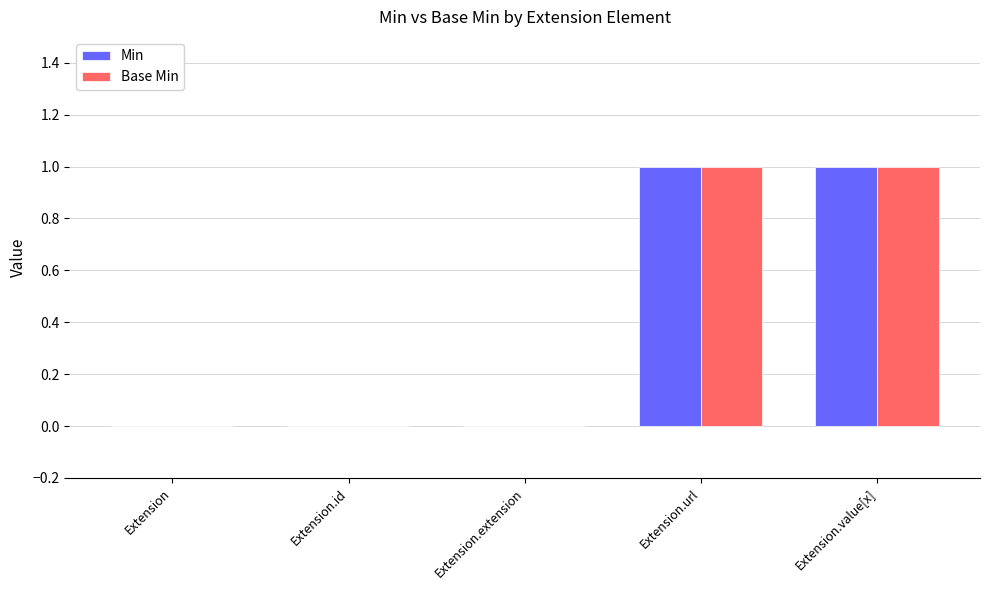

Reading left to right, extract all data points from this chart.

Min: 0	0	0	1	1
Base Min: 0	0	0	1	1